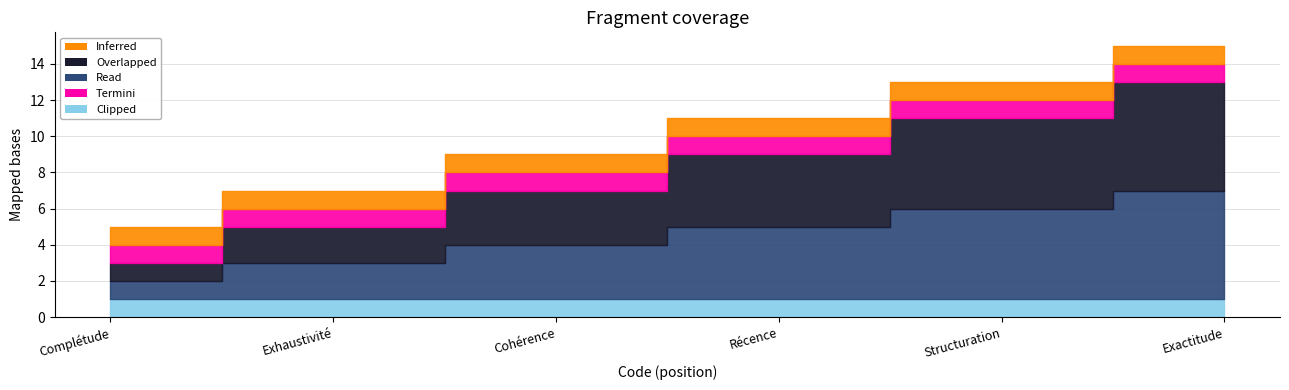

What is the maximum value for Termini?

1